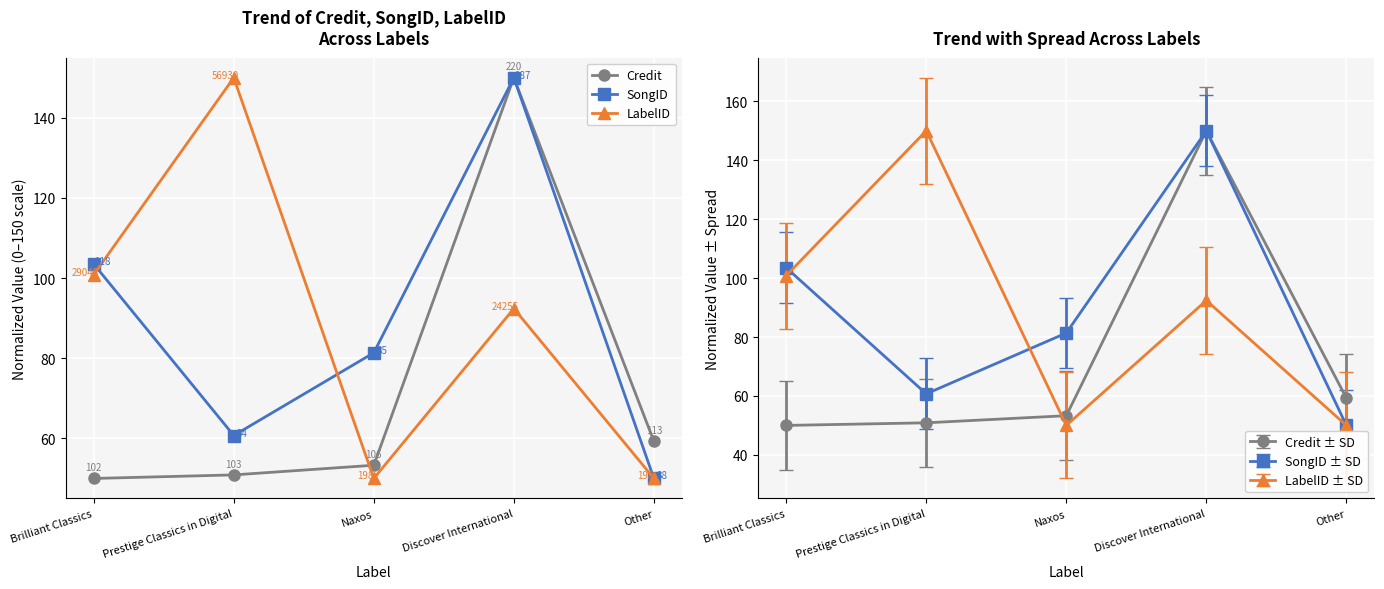

What is the label of the 2nd point from the left?

Prestige Classics in Digital